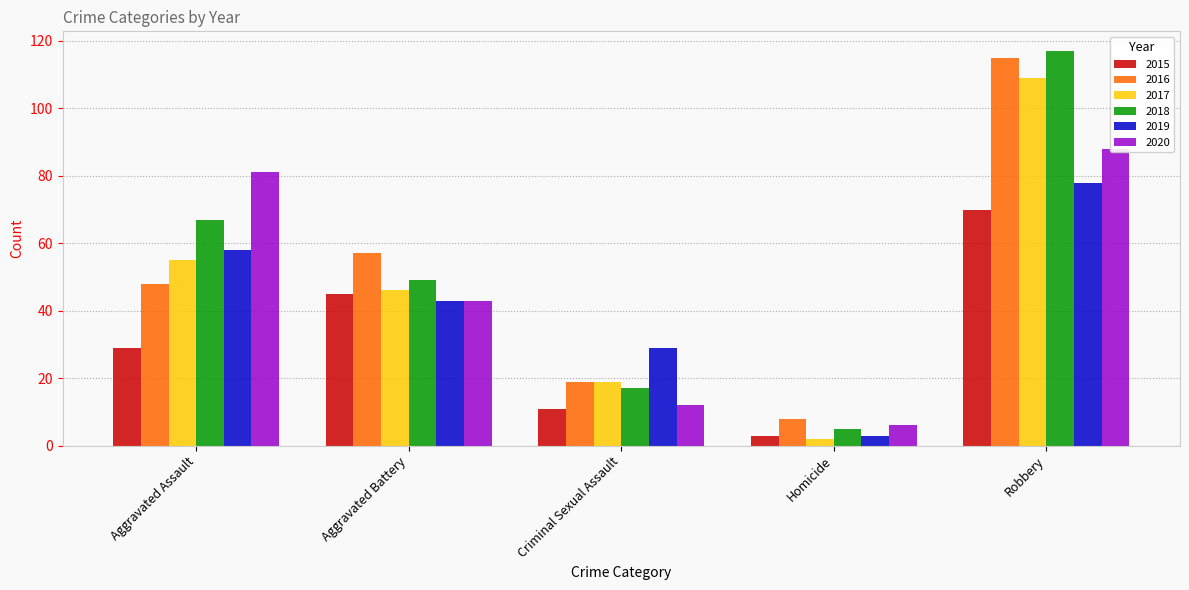

Is the value of 2015 at Homicide greater than the value of 2017 at Criminal Sexual Assault?

No